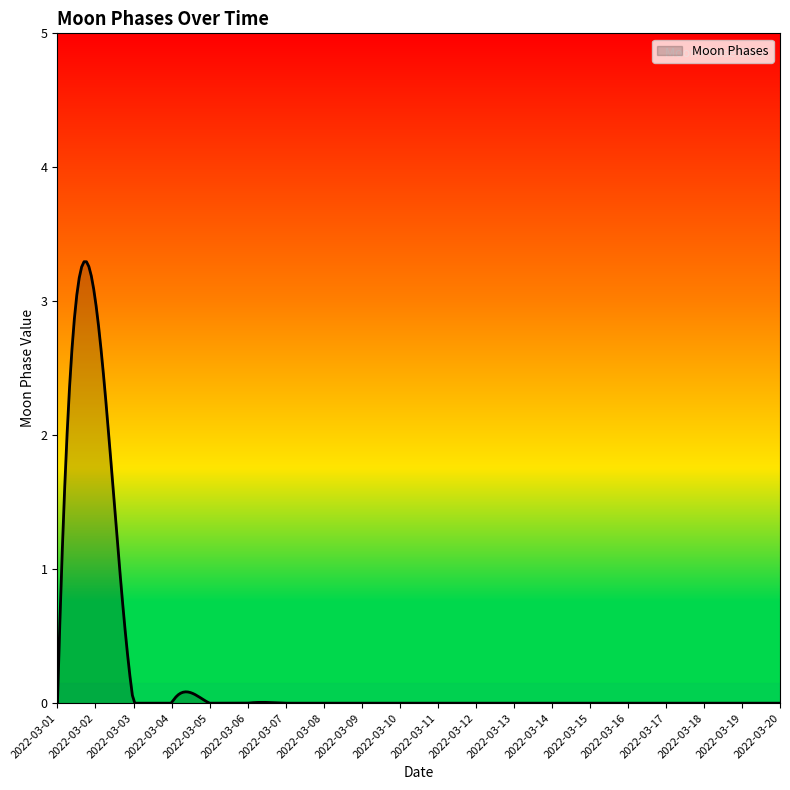

What is the difference between the maximum and minimum values?

3.3